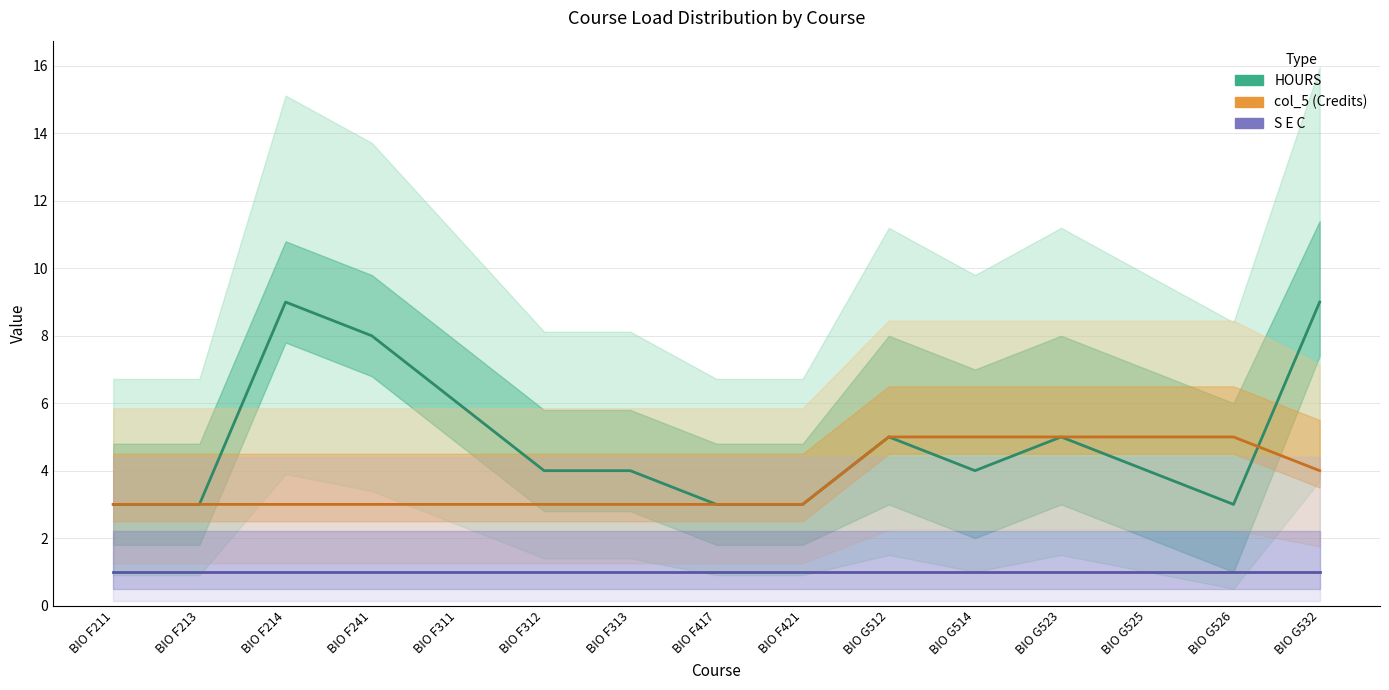

Which category has the lowest value in the col_5 (Credits) series?

BIO F211